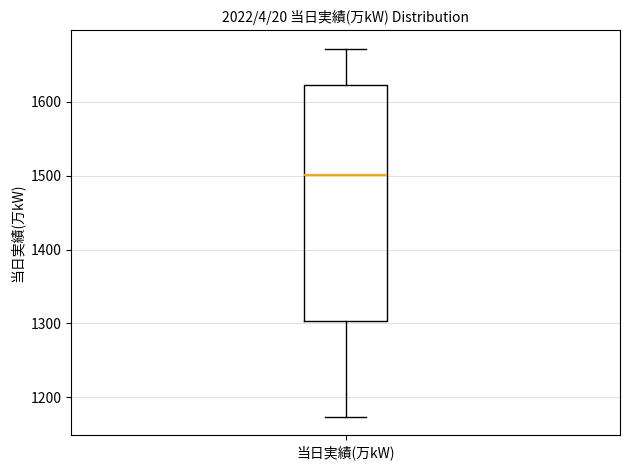

Transcribe this box plot: give where the median line is, the range the box spans, and where the two whiskers end, as read against the y-axis. The values are not printed on the chart, so give them approximately, as read against the axis.

median 1500, box 1300 to 1620, whiskers 1170 to 1670